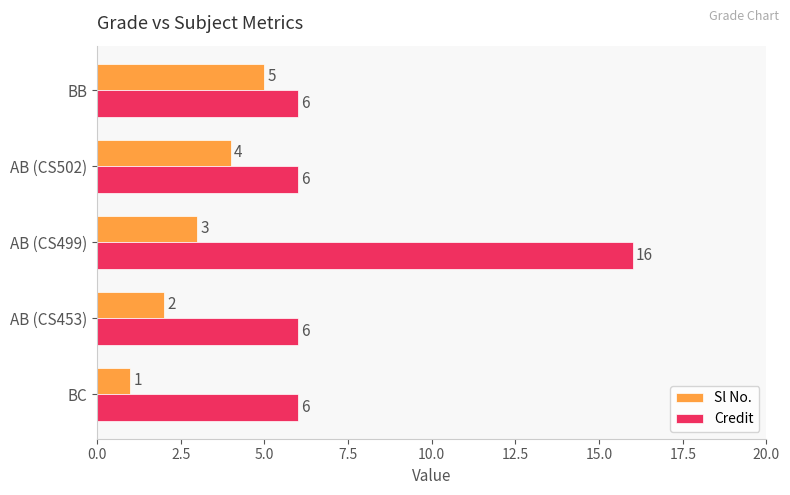

The Credit series shows 16 at AB (CS499). True or false?

True